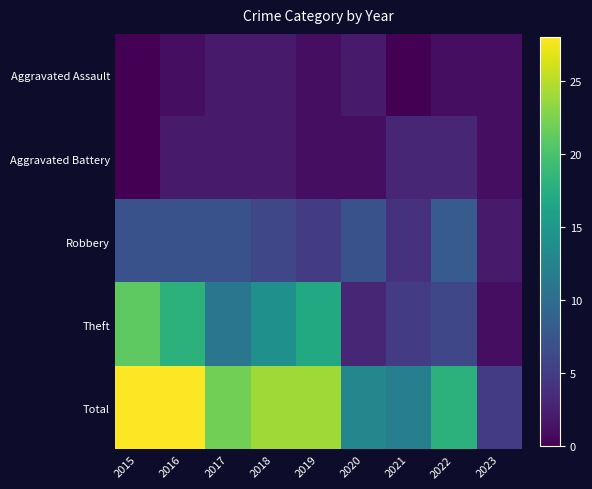

At how many categories does at least one series exceed 21?

5